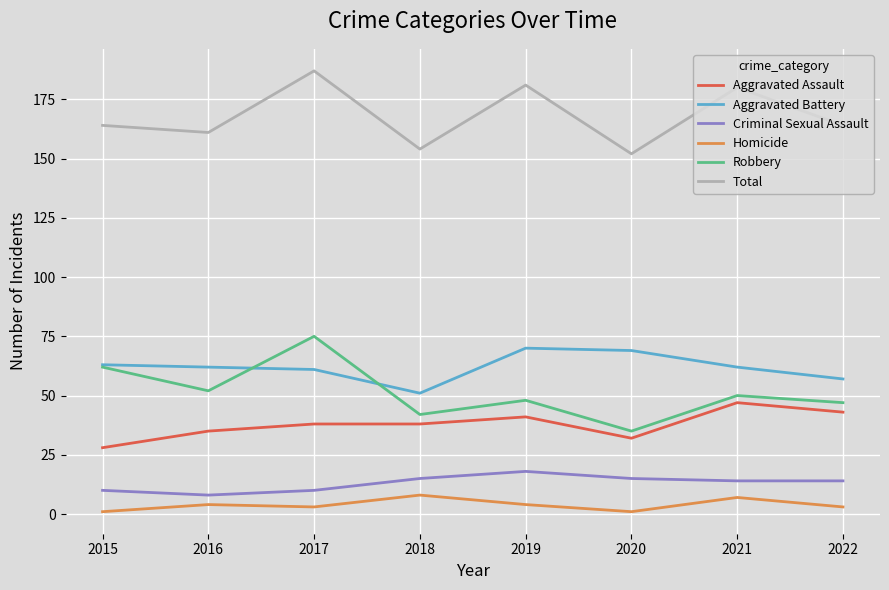

What is the highest value of the Aggravated Assault series?

47